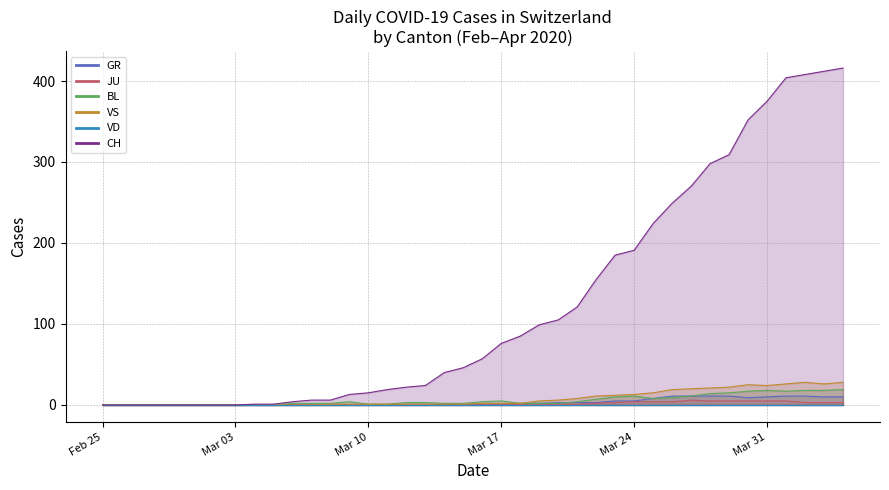

True or false: CH and BL intersect in this chart.

False